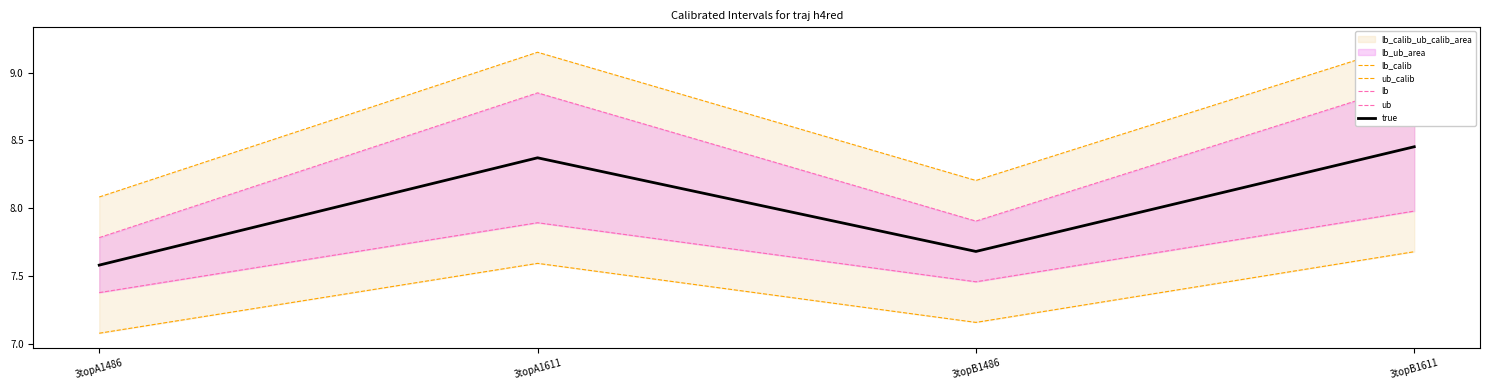

What is the approximate value of ub at 3topA1486?

7.8